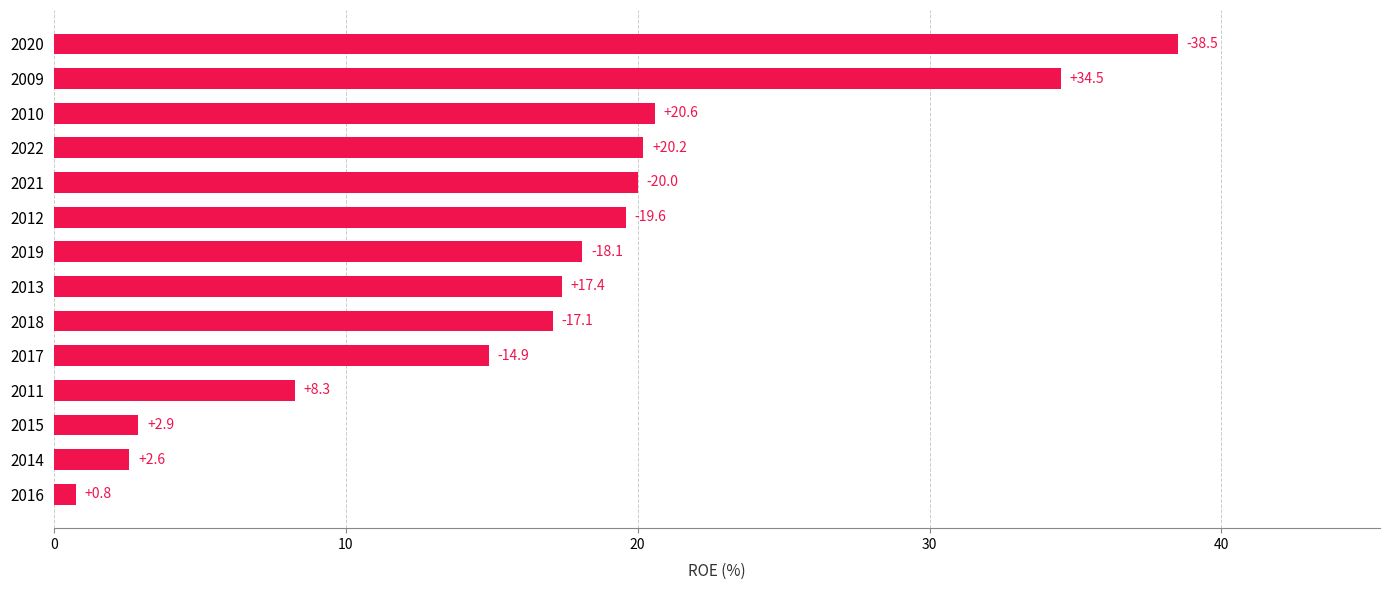

Reading bottom to top, transcribe all the data shown in this chart.

0.8	2.6	2.9	8.3	14.9	17.1	17.4	18.1	19.6	20.0	20.2	20.6	34.5	38.5